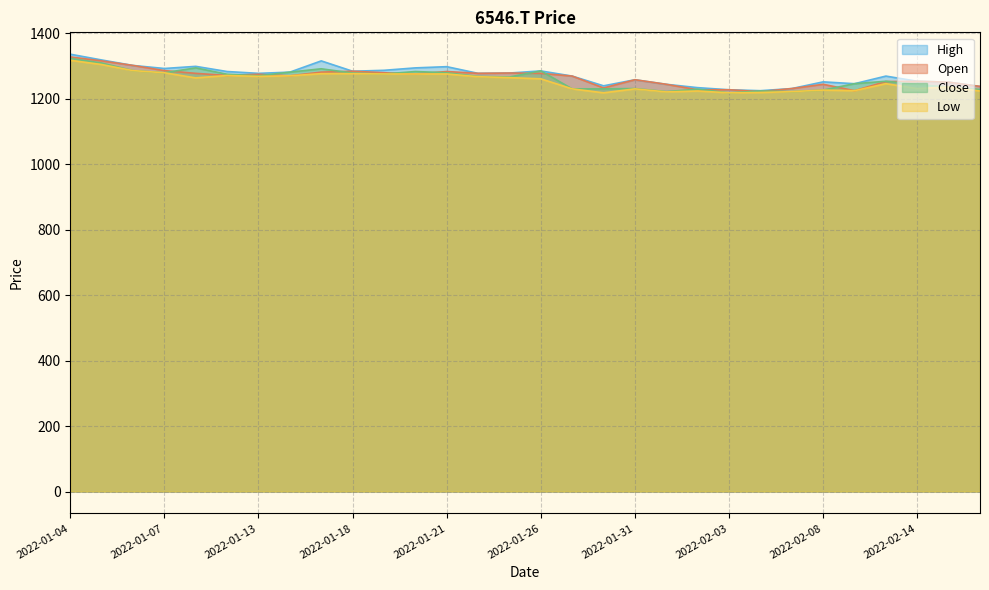

What is the difference between the Low values at 2022-01-20 and 2022-01-26?

14.9